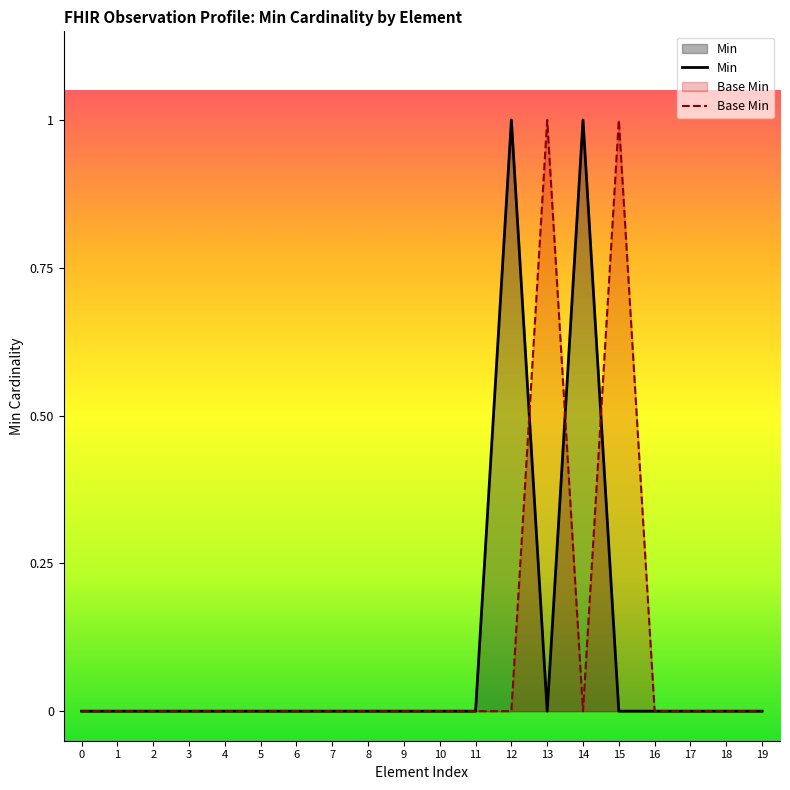

Rank the categories by Base Min value from lowest to highest.

0, 1, 2, 3, 4, 5, 6, 7, 8, 9, 10, 11, 12, 14, 16, 17, 18, 19, 13, 15